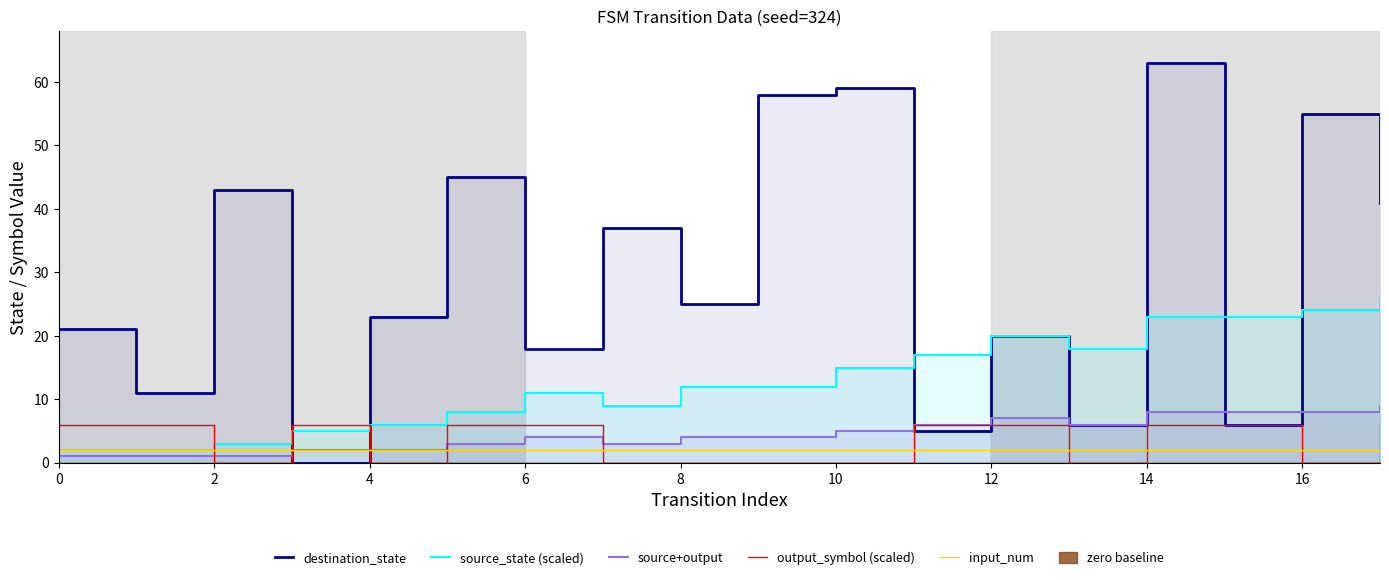

How many times do input_num and output_symbol (scaled) cross each other?

10